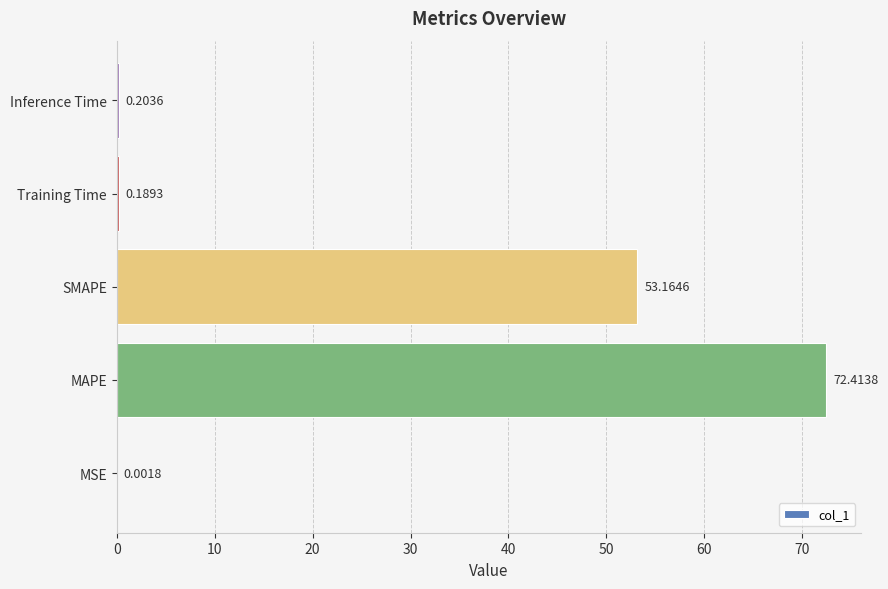

Between MAPE and MSE, which is larger?

MAPE